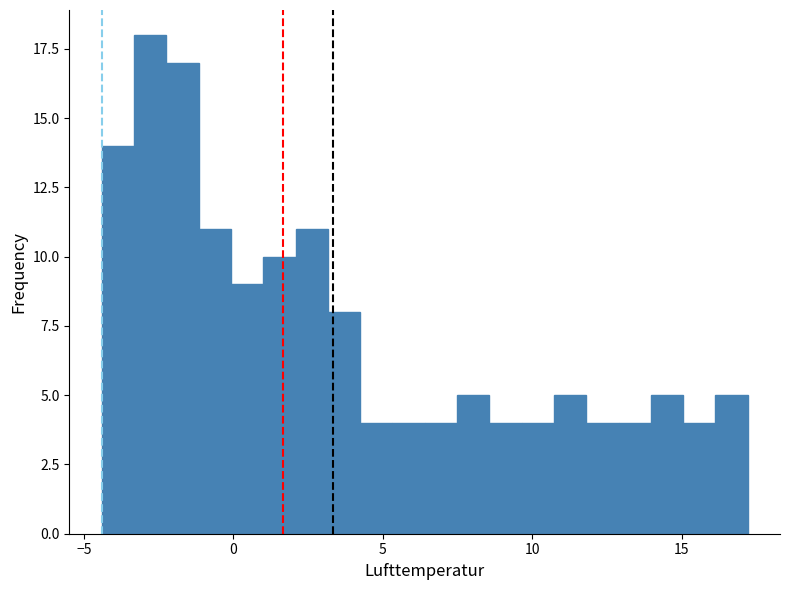

Read against the x-axis, roughly where is the centre of the tallest bar?

-3.0